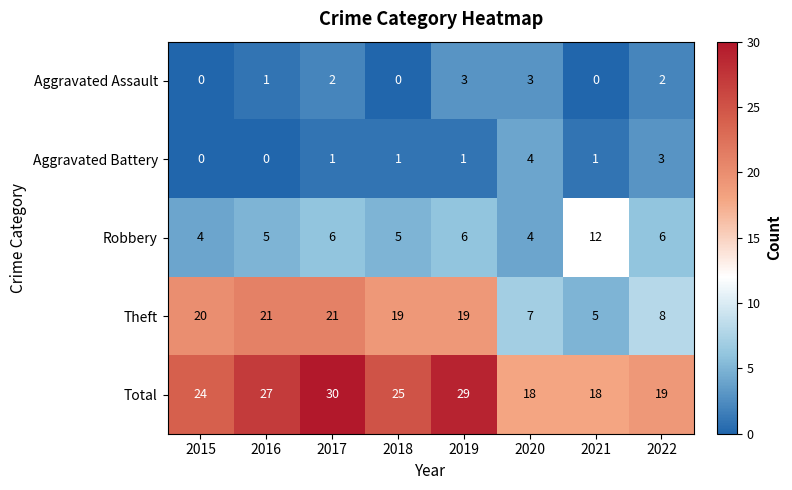

What is the spread (max minus min) of values at 2018?

25